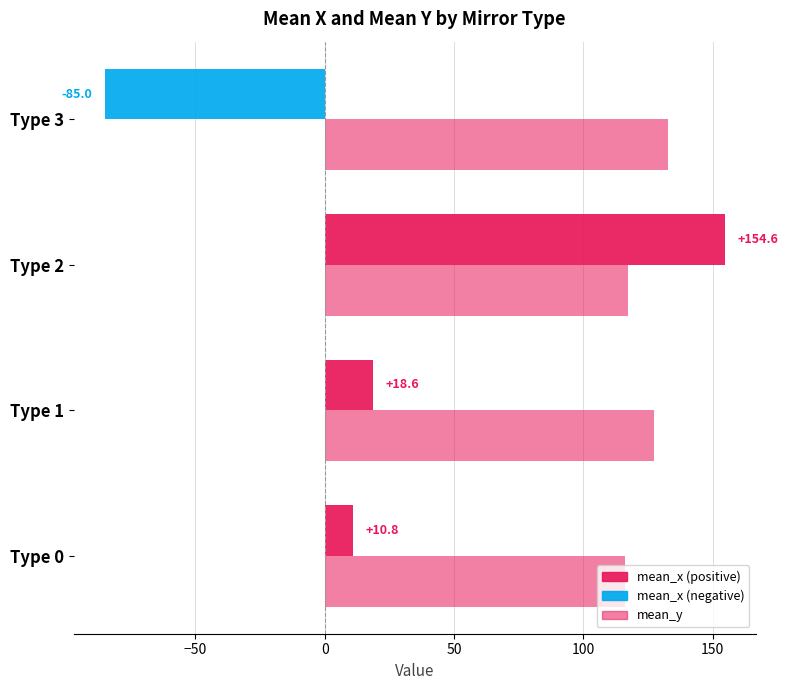

Reading left to right, what are all the values shown in this chart?

mean_x: 10.8	18.6	154.6	-85.0
mean_y: 115.9	127.4	117.4	132.8